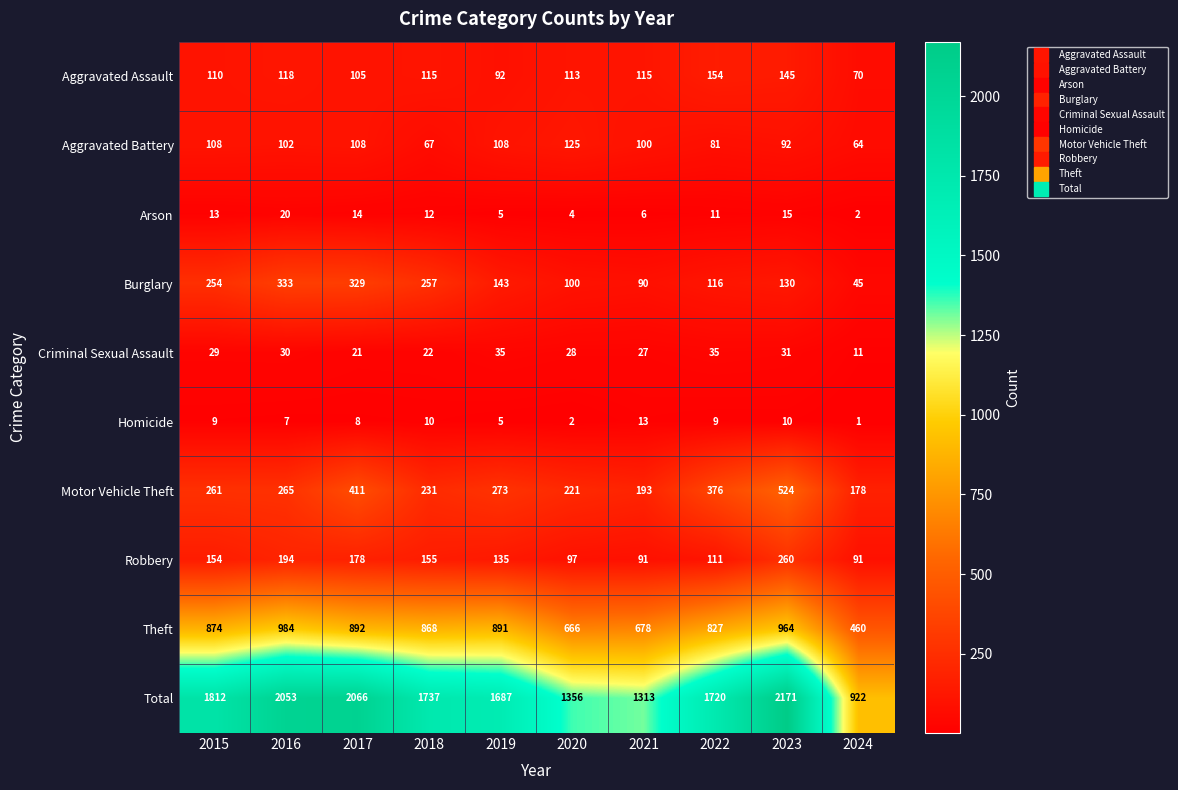

What is the maximum value shown in the chart?

2171